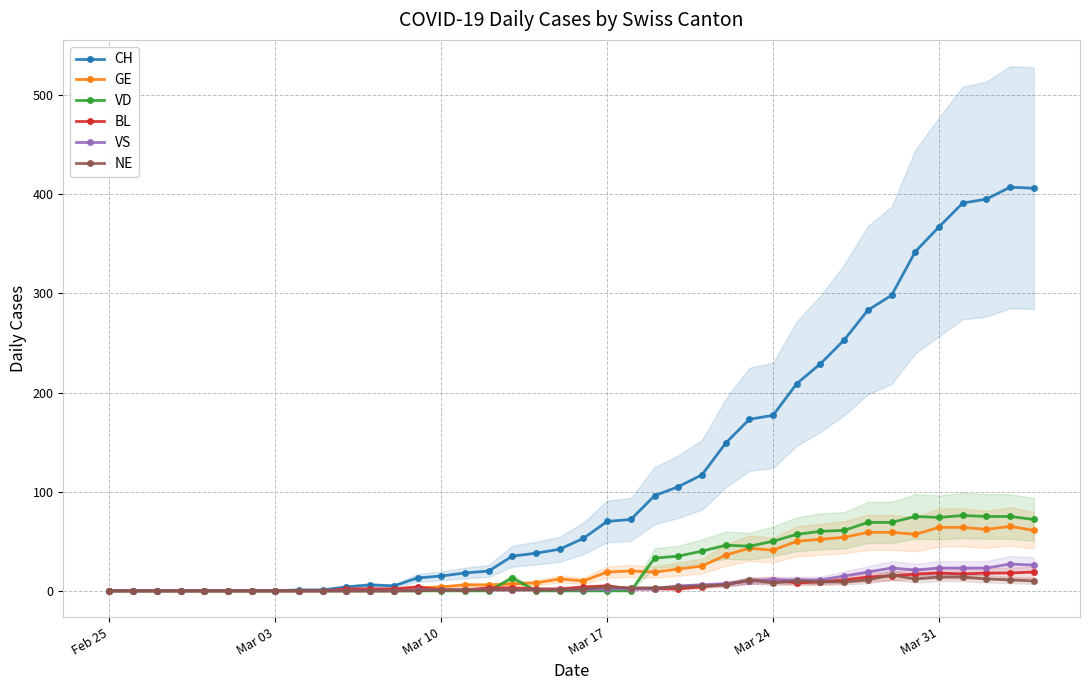

Is it true that BL equals -12 at Mar 31?

False